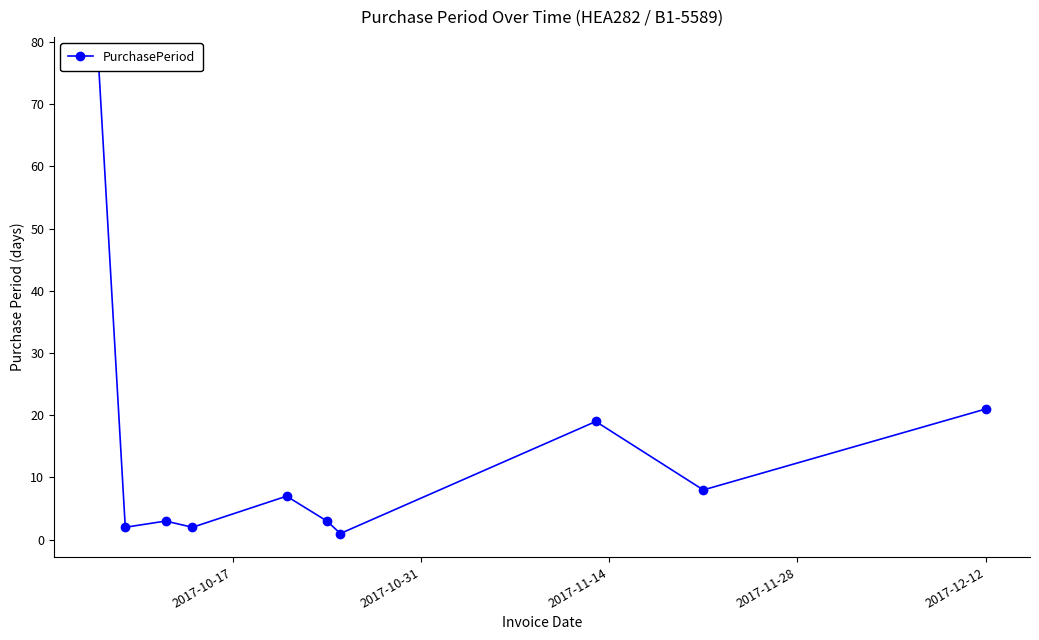

How many series are shown in this chart?

1